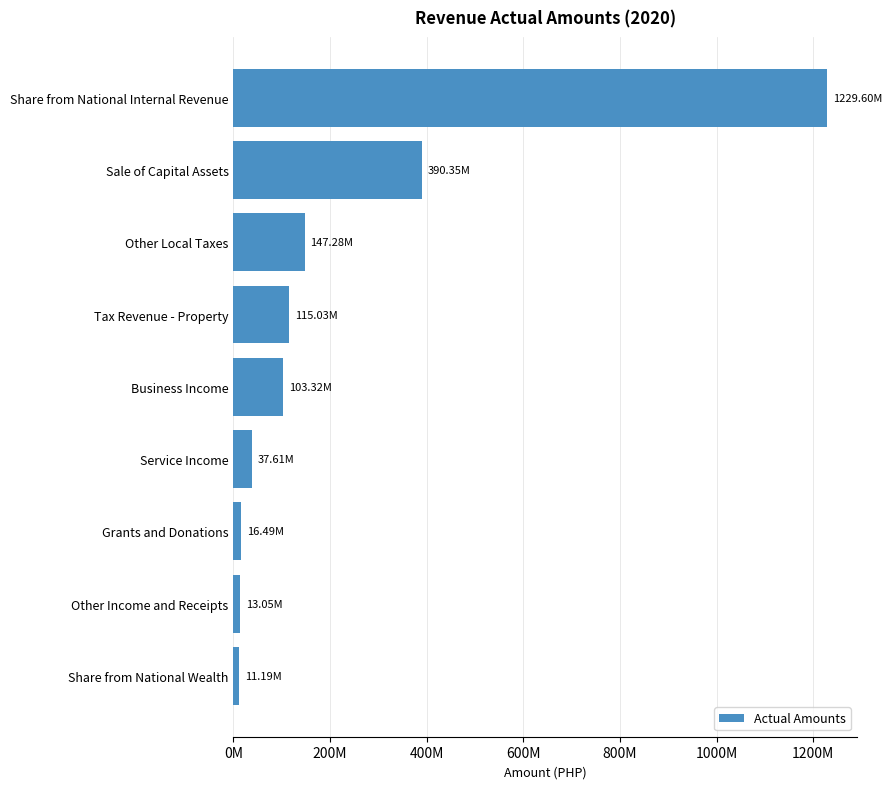

How many data points are less than 103315315?

4